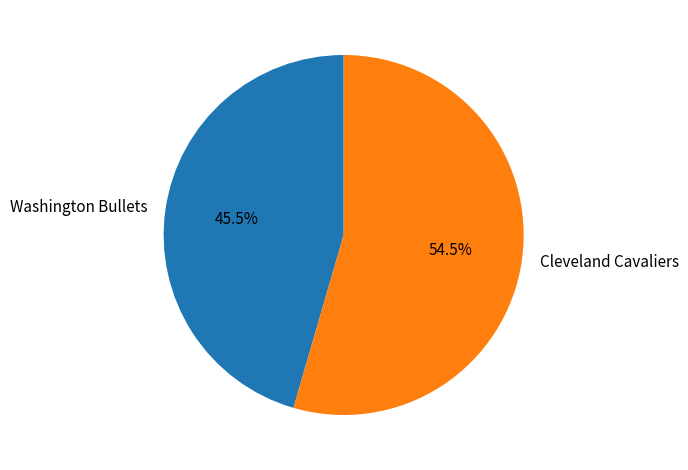

To the nearest percent, what is the average slice percentage?

50%